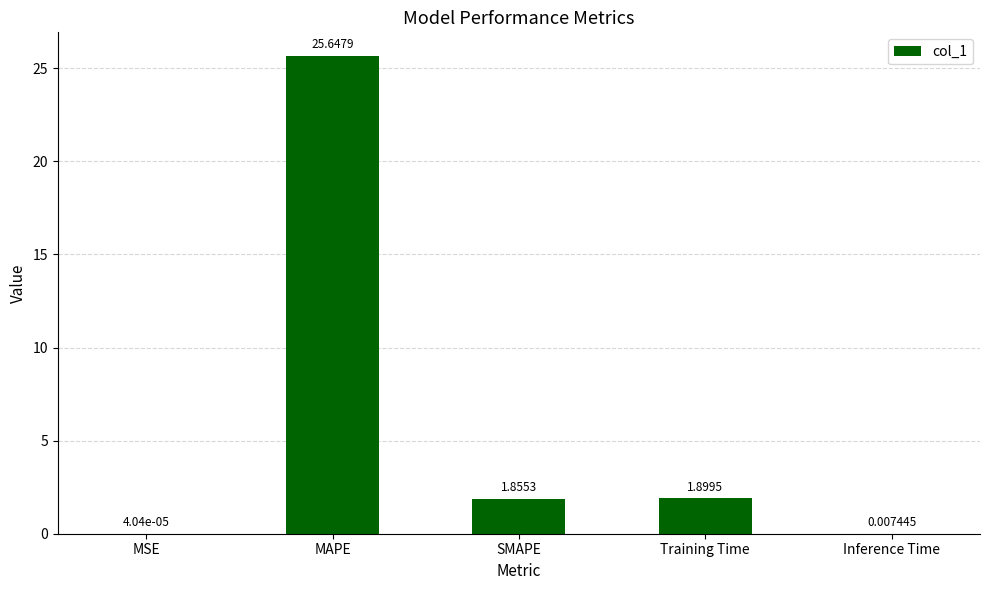

What is the change in value from Training Time to Inference Time?

-1.9